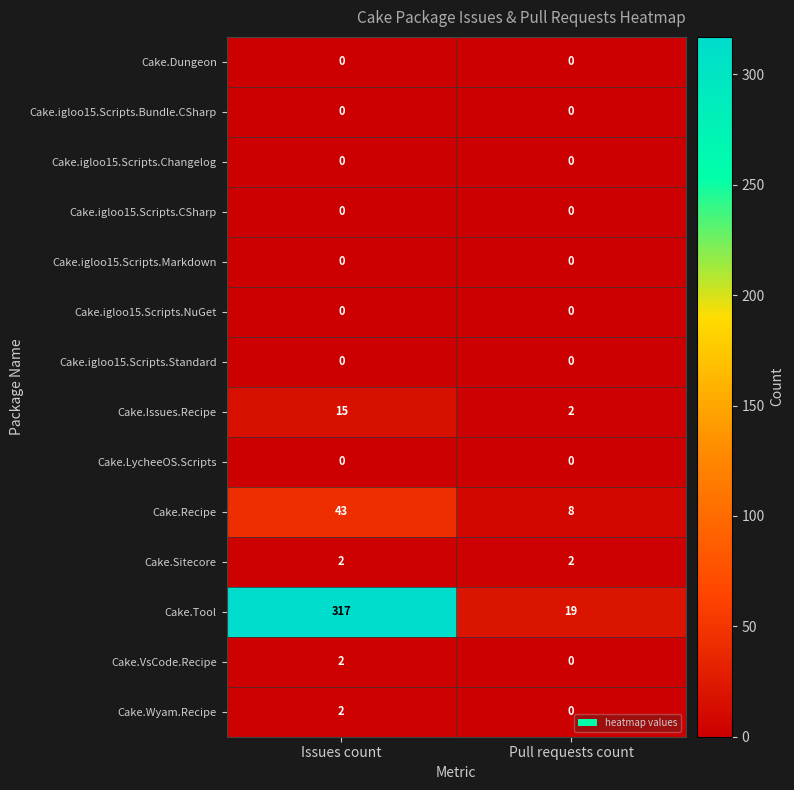

What is the maximum value shown in the chart?

317